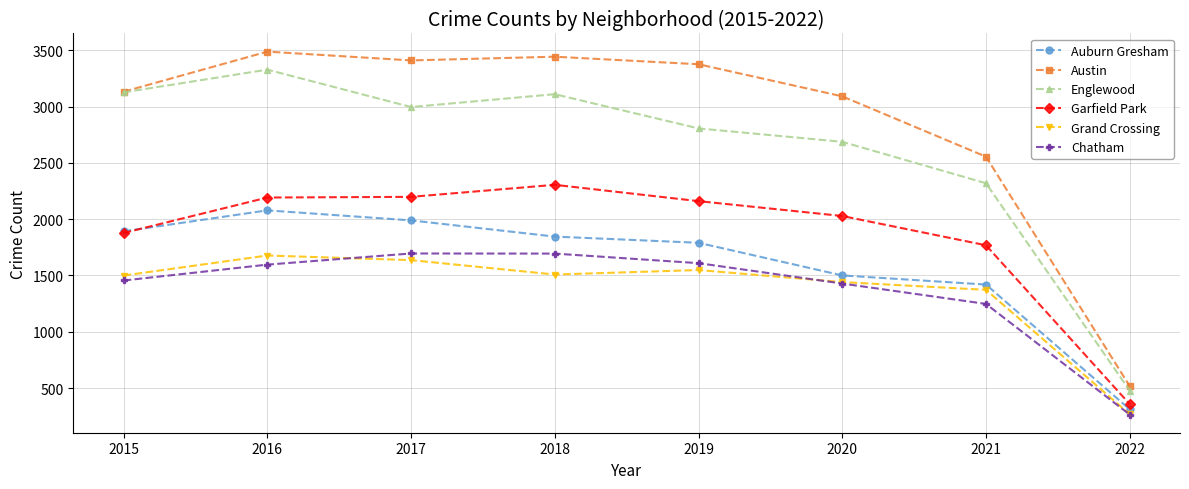

The Garfield Park series shows 2192 at 2016. True or false?

True